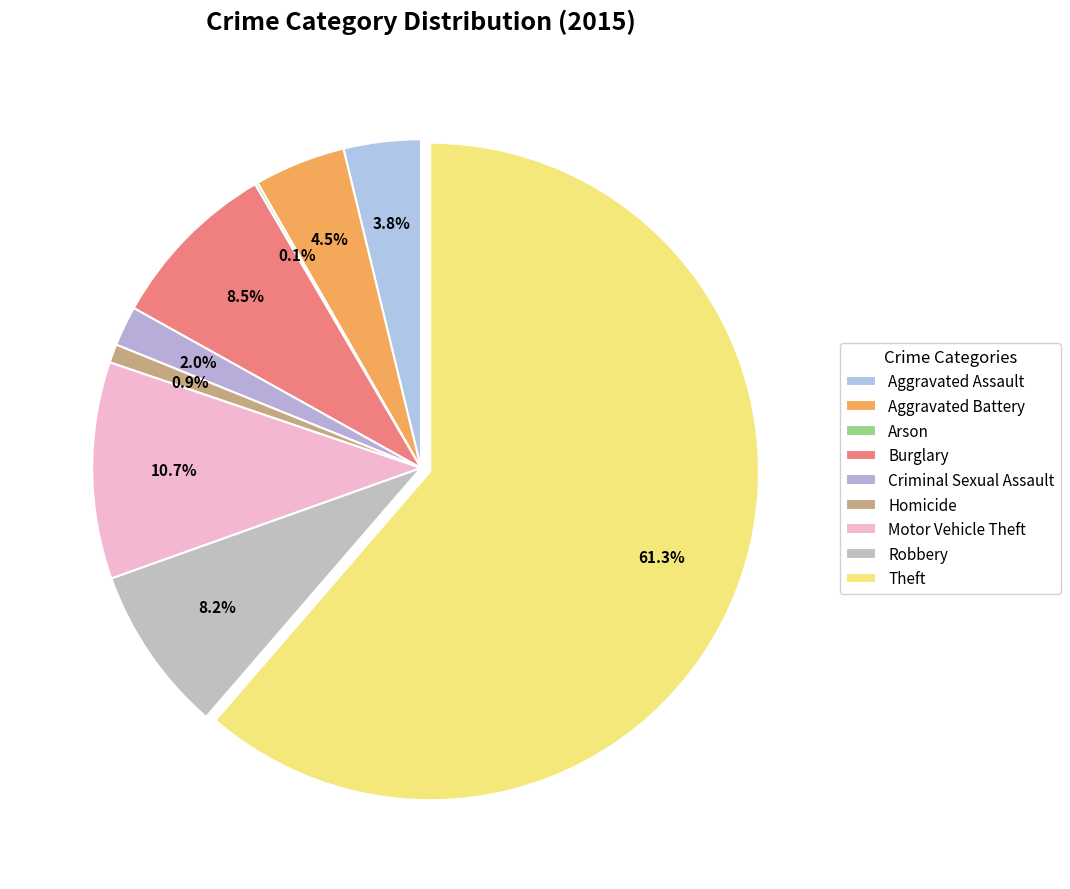

Do Robbery and Arson together represent more than half of the pie?

No